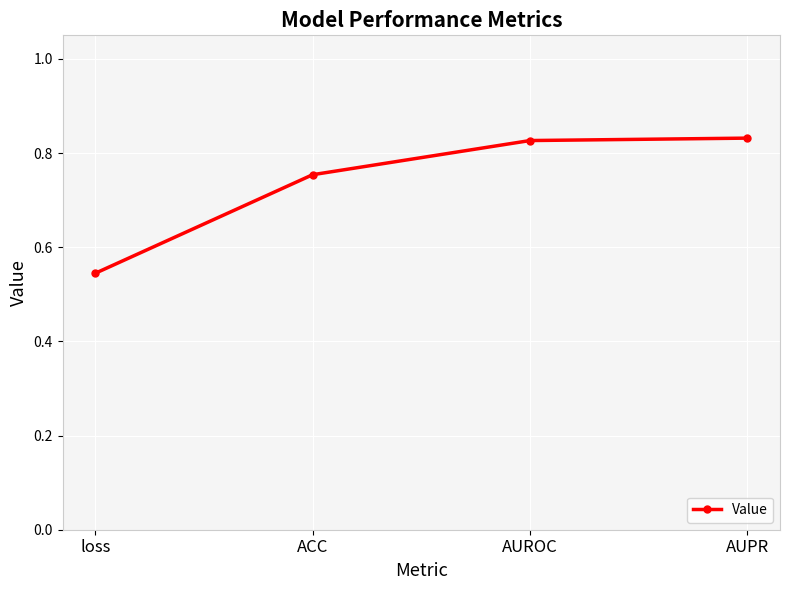

What is the label of the 3rd point from the right?

ACC